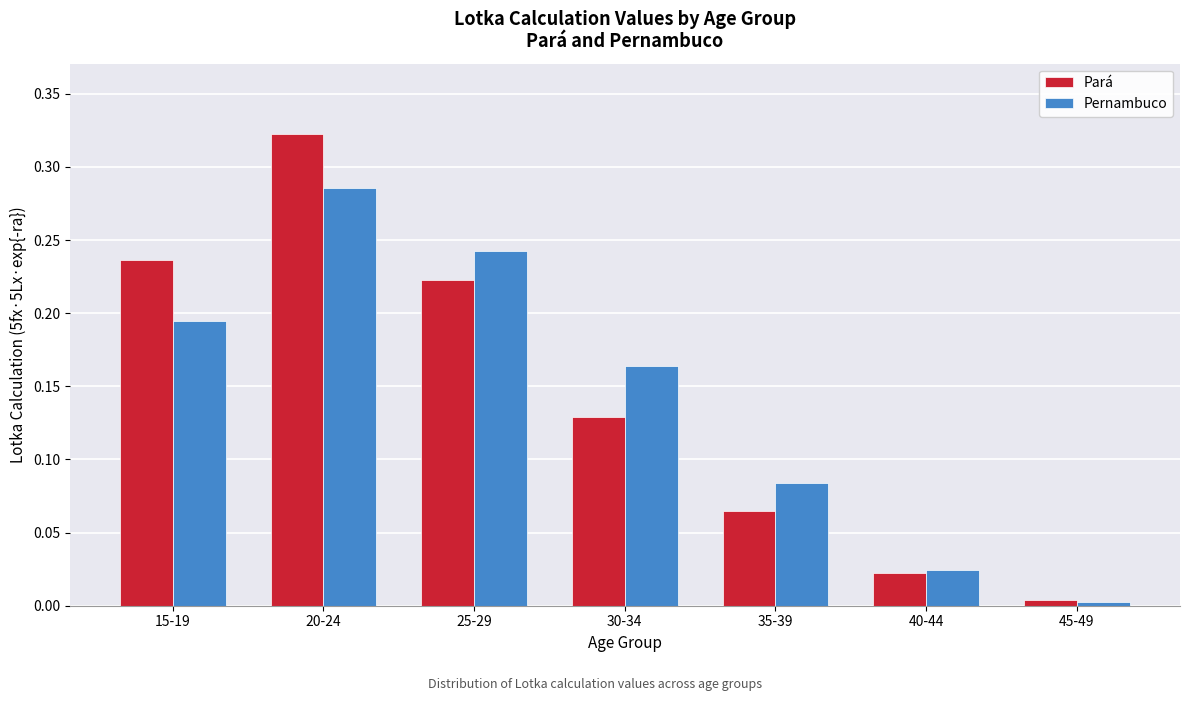

Which series has the largest range (max minus min)?

Pará